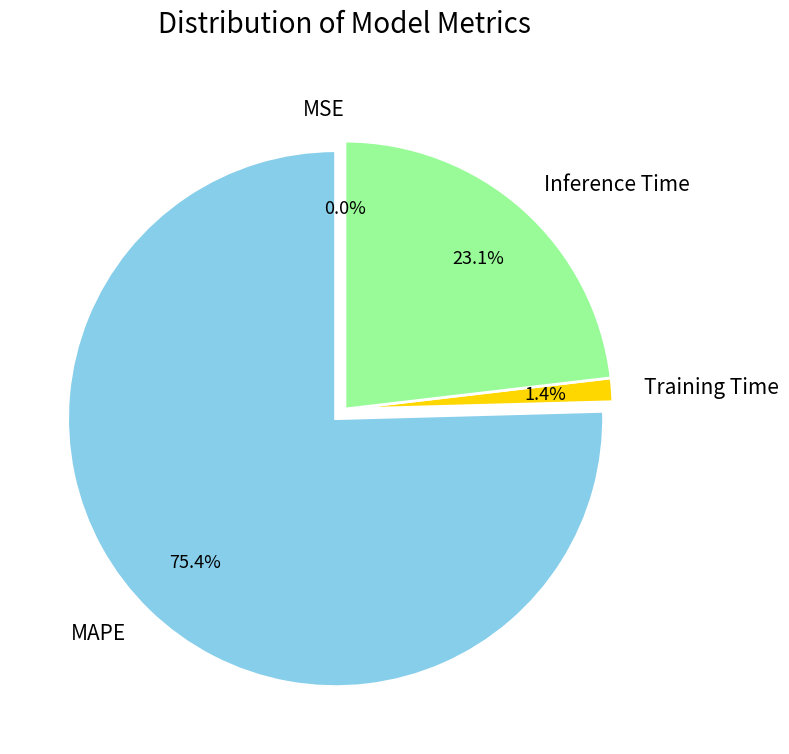

Is it true that MAPE is 87% of the pie?

False